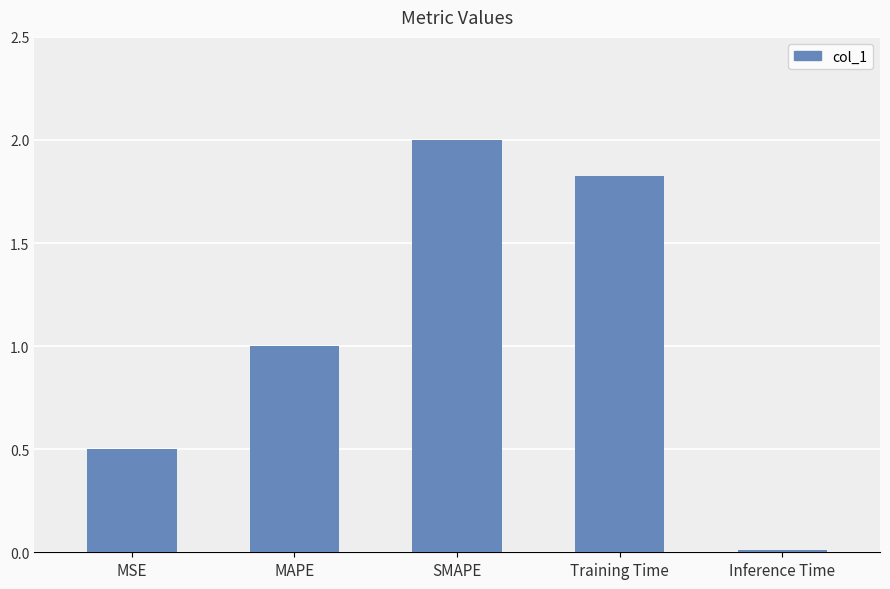

Between SMAPE and Inference Time, which is larger?

SMAPE